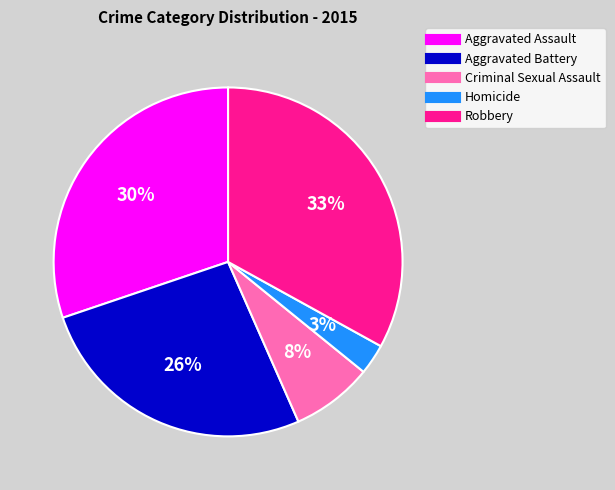

True or false: Homicide accounts for 3% of the total.

True